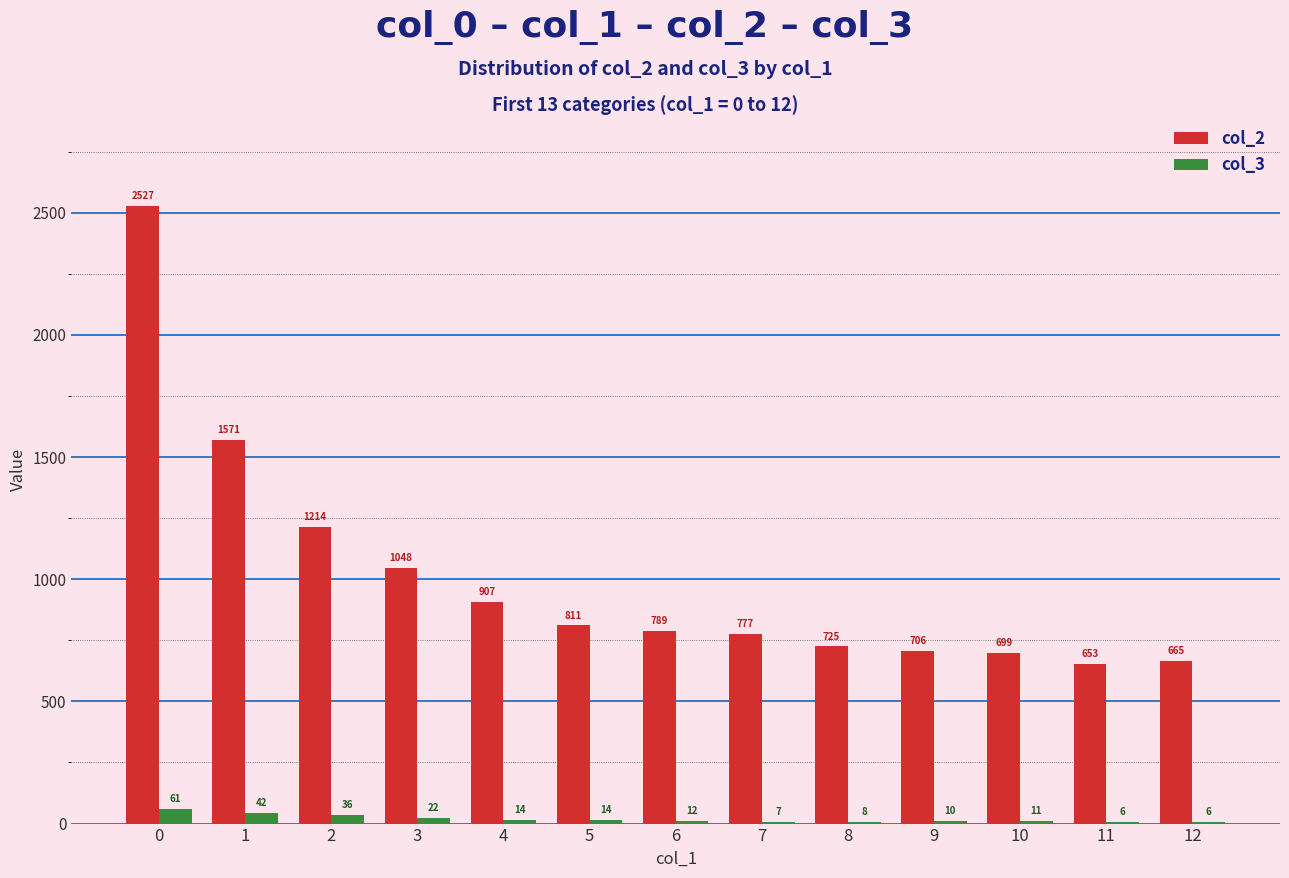

The col_2 series shows 442 at 7. True or false?

False